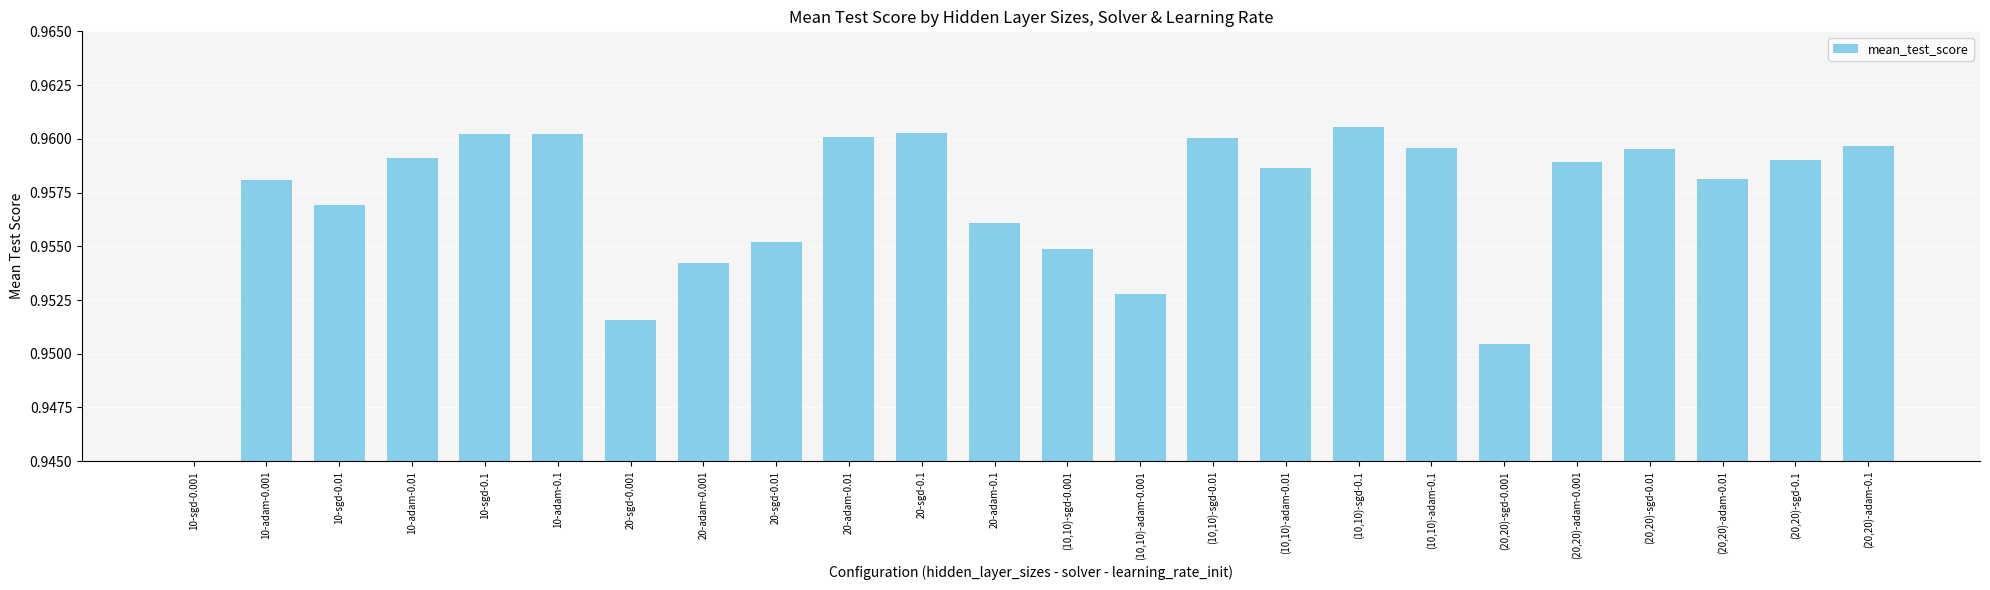

Reading left to right, extract all data points from this chart.

10-sgd-0.001=0.9	10-adam-0.001=1.0	10-sgd-0.01=1.0	10-adam-0.01=1.0	10-sgd-0.1=1.0	10-adam-0.1=1.0	20-sgd-0.001=1.0	20-adam-0.001=1.0	20-sgd-0.01=1.0	20-adam-0.01=1.0	20-sgd-0.1=1.0	20-adam-0.1=1.0	(10,10)-sgd-0.001=1.0	(10,10)-adam-0.001=1.0	(10,10)-sgd-0.01=1.0	(10,10)-adam-0.01=1.0	(10,10)-sgd-0.1=1.0	(10,10)-adam-0.1=1.0	(20,20)-sgd-0.001=1.0	(20,20)-adam-0.001=1.0	(20,20)-sgd-0.01=1.0	(20,20)-adam-0.01=1.0	(20,20)-sgd-0.1=1.0	(20,20)-adam-0.1=1.0